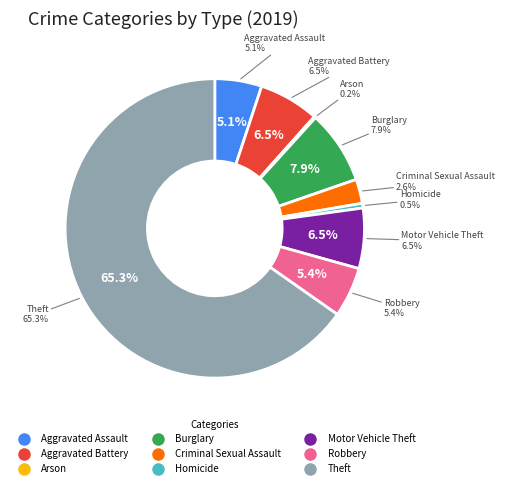

Is Theft the majority of the pie?

Yes